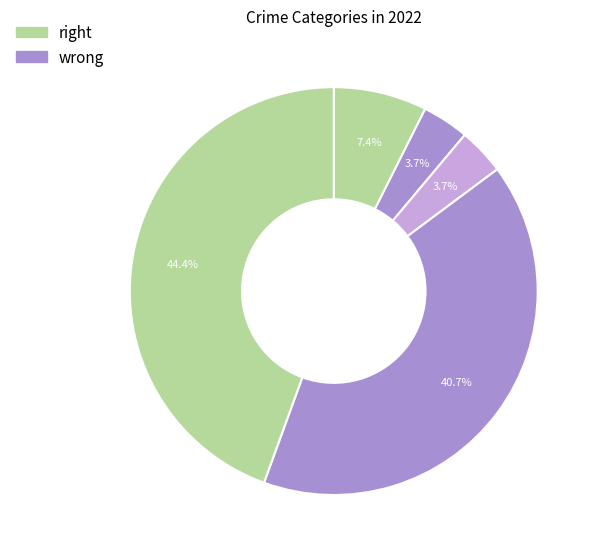

How many segments does this pie chart have?

5